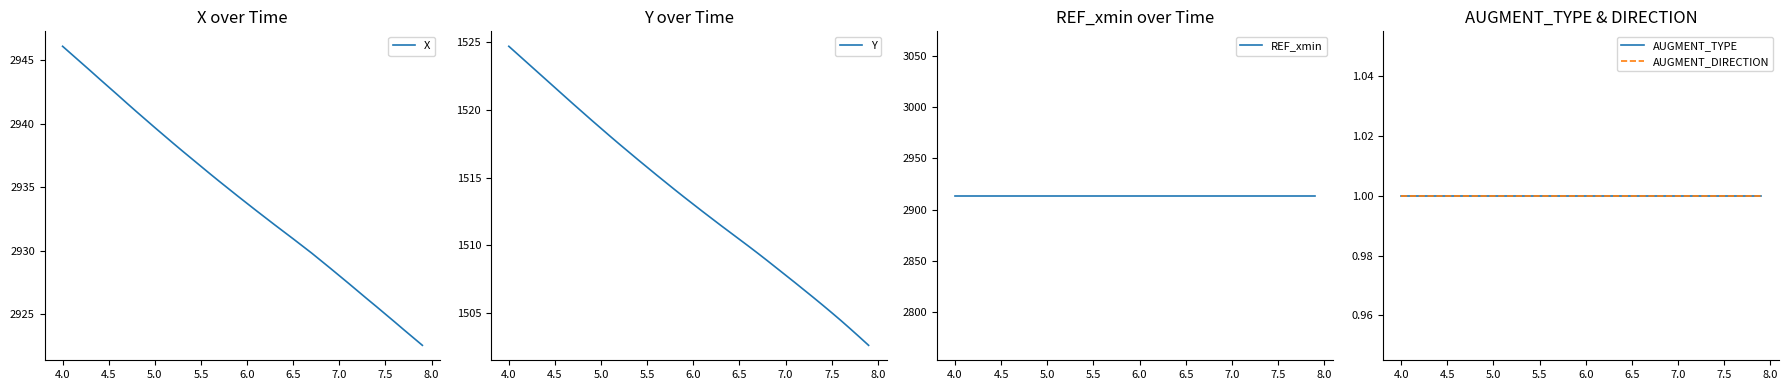

At which label does X first exceed 2934?

4.0